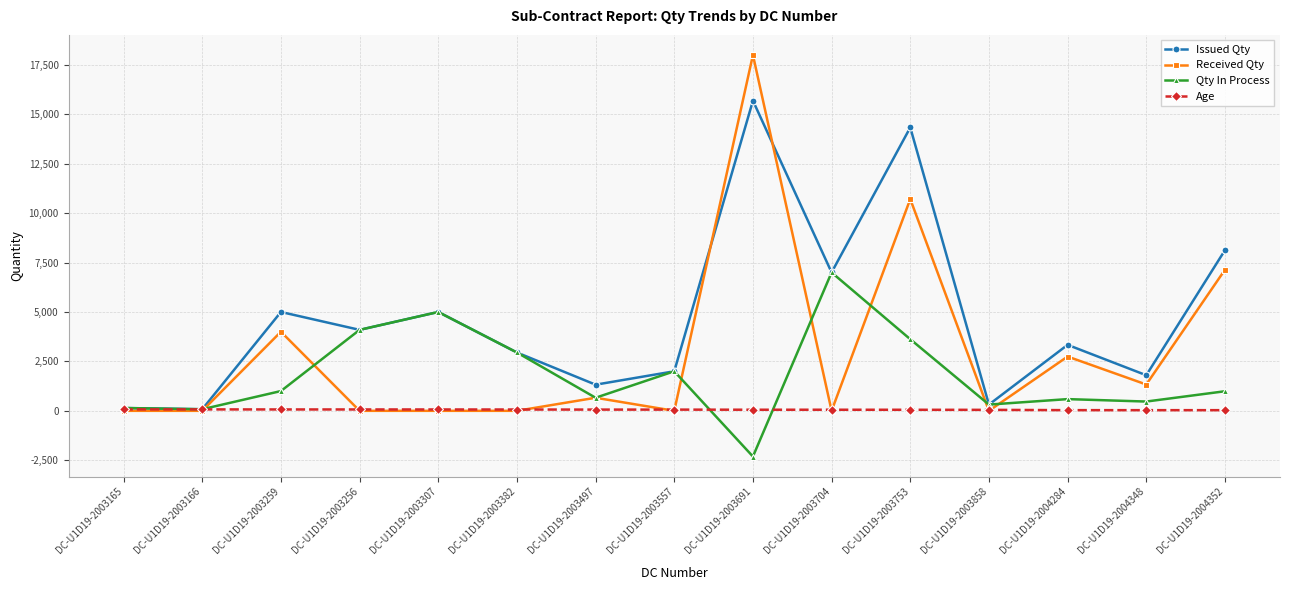

What is the difference between the second highest and second lowest values in the Issued Qty series?

14190